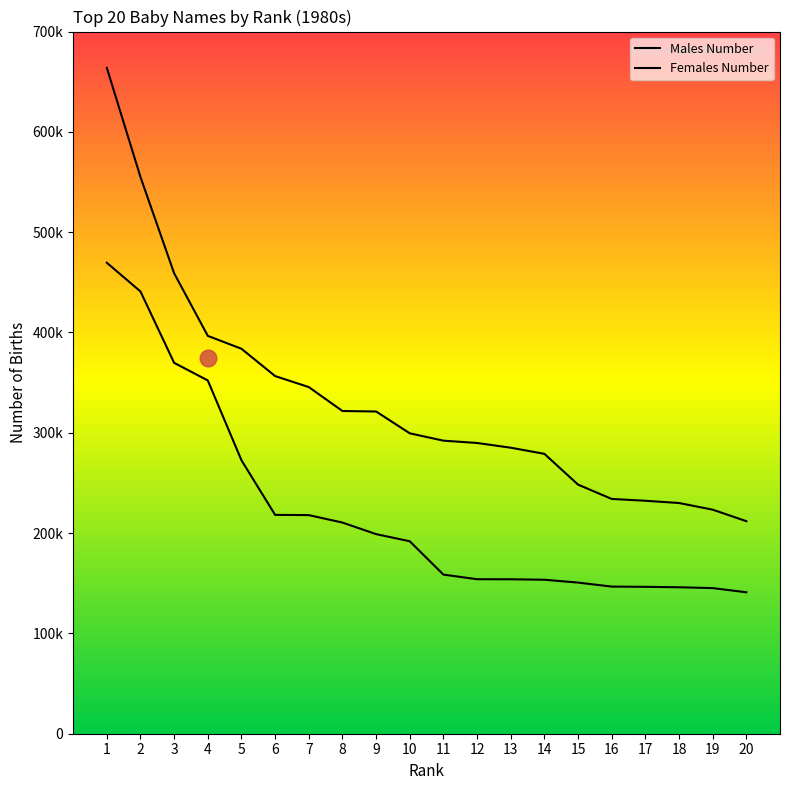

Between 18 and 8, which is larger?

8